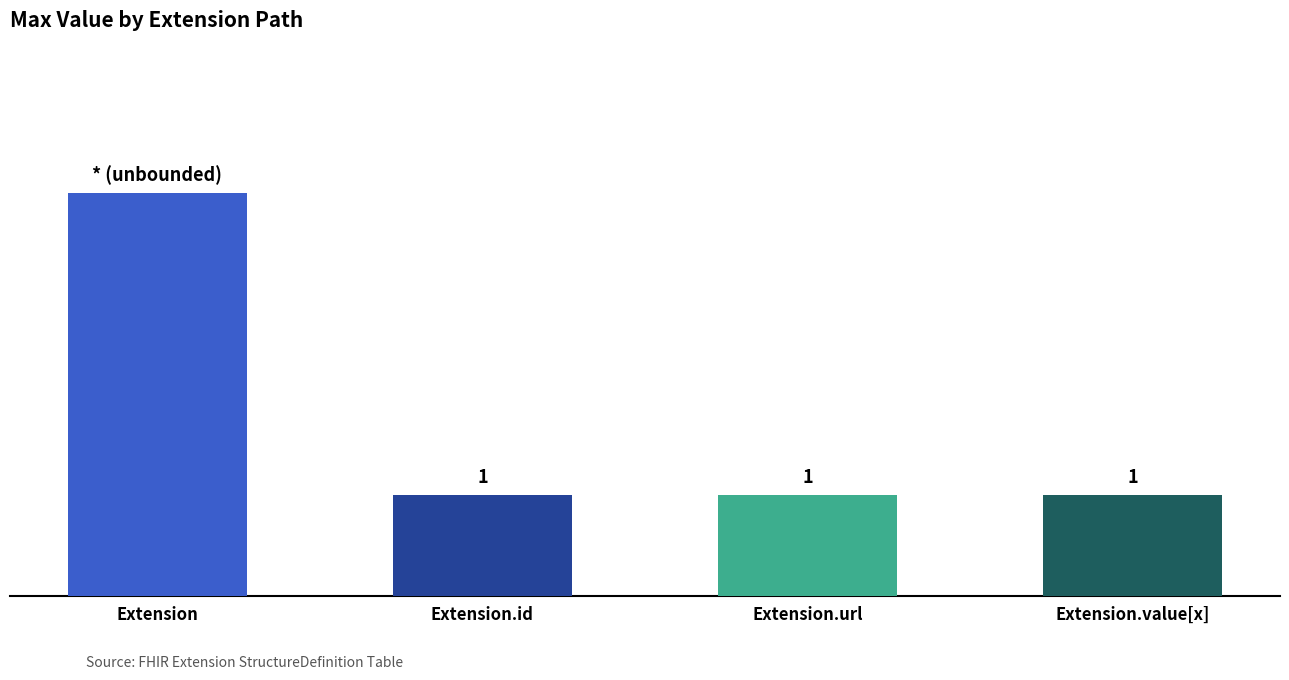

What is the label of the 3rd bar from the right?

Extension.id